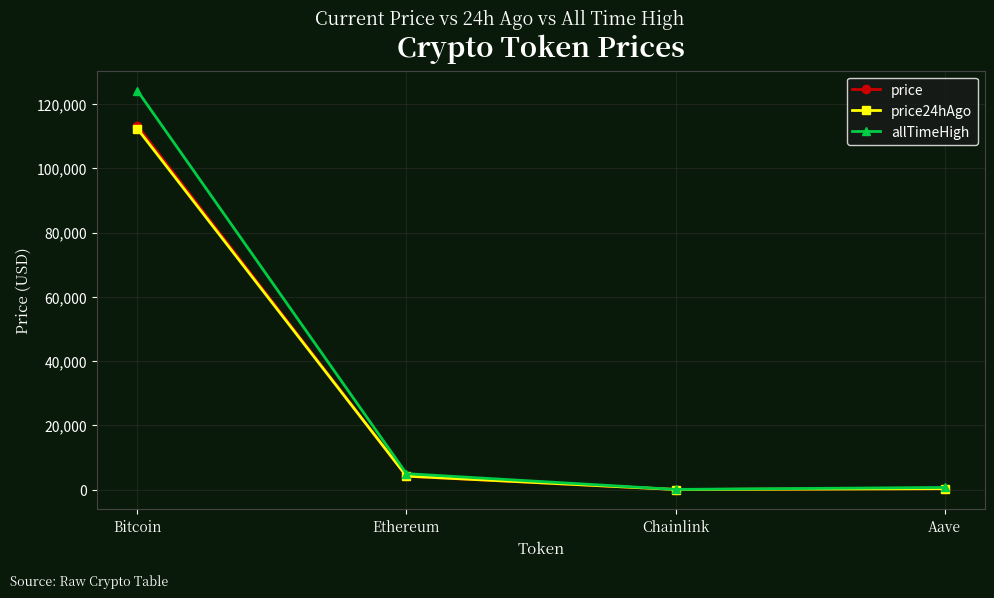

The price series shows 4136.9 at Ethereum. True or false?

True